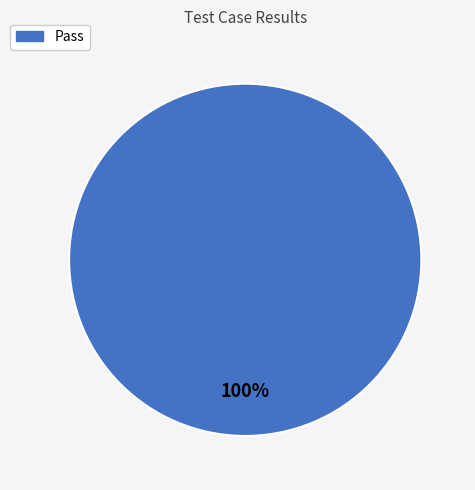

Is there any slice that represents more than half of the pie?

Yes